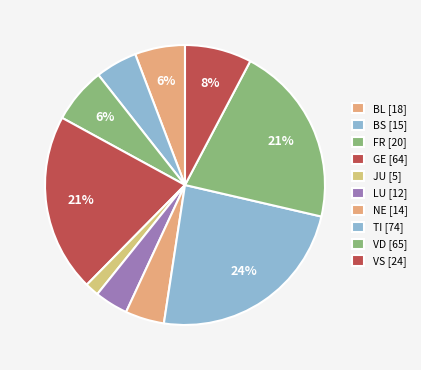

Count the number of slices in the pie.

10